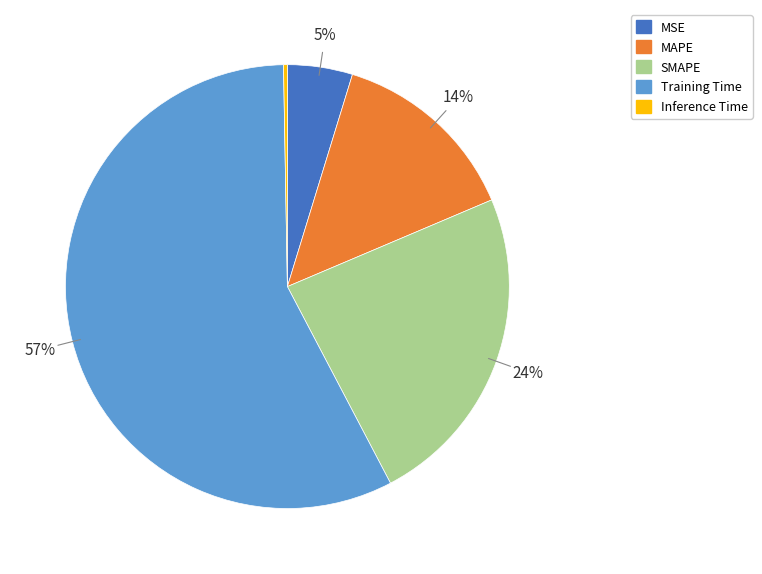

Combined, do SMAPE and Inference Time account for over 50%?

No